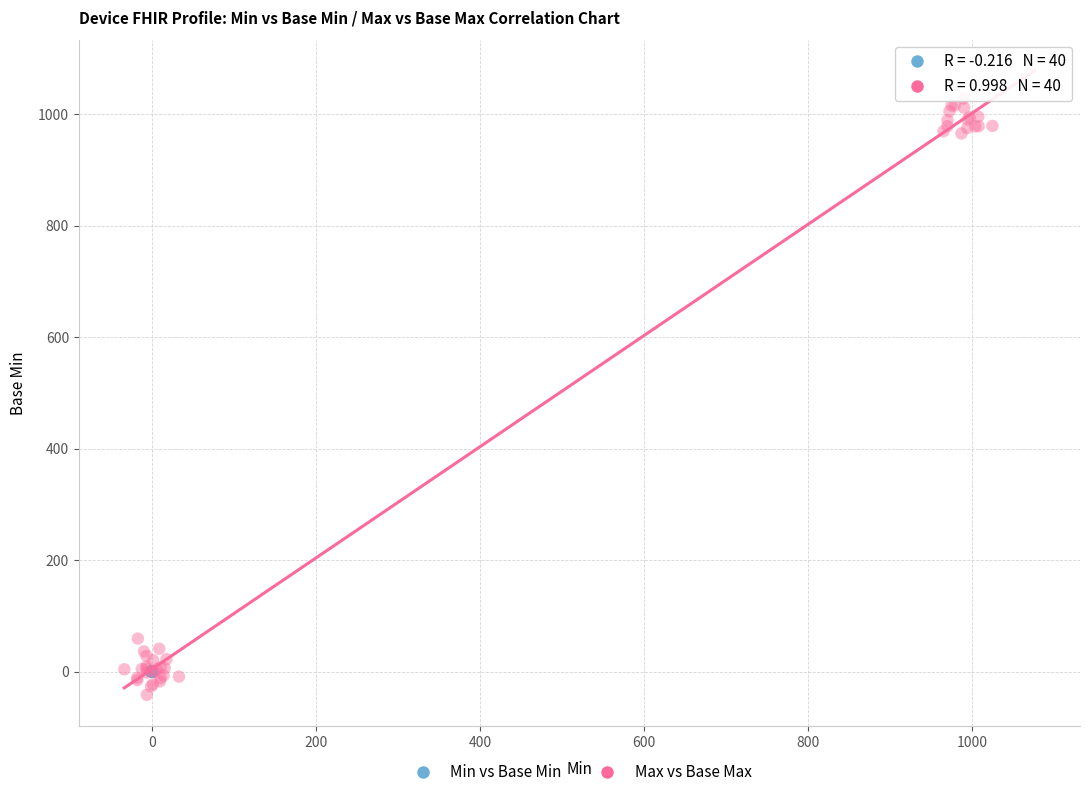

Which series contains the highest Y value?

Max vs Base Max